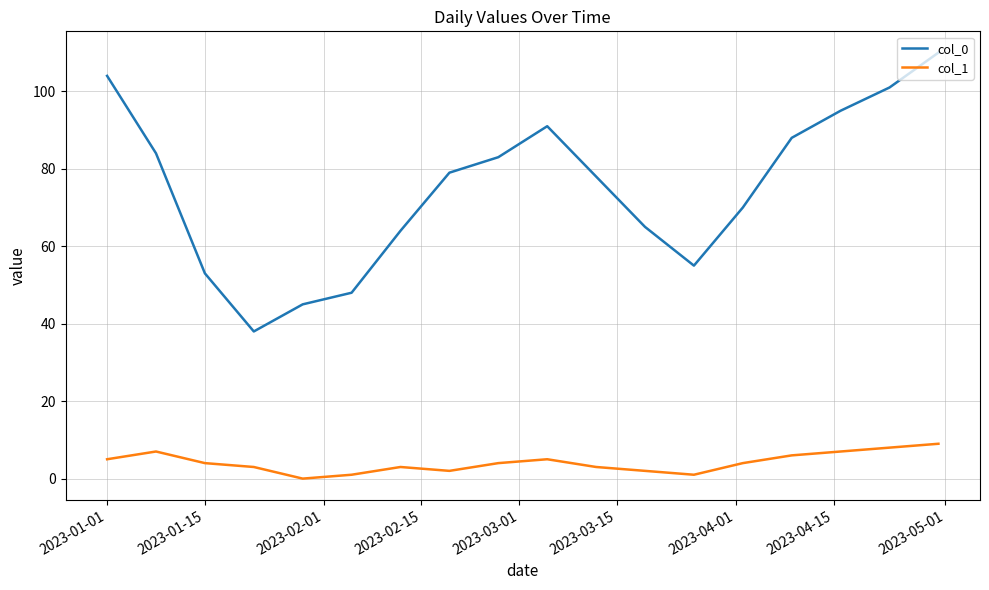

True or false: col_1 and col_0 intersect in this chart.

False